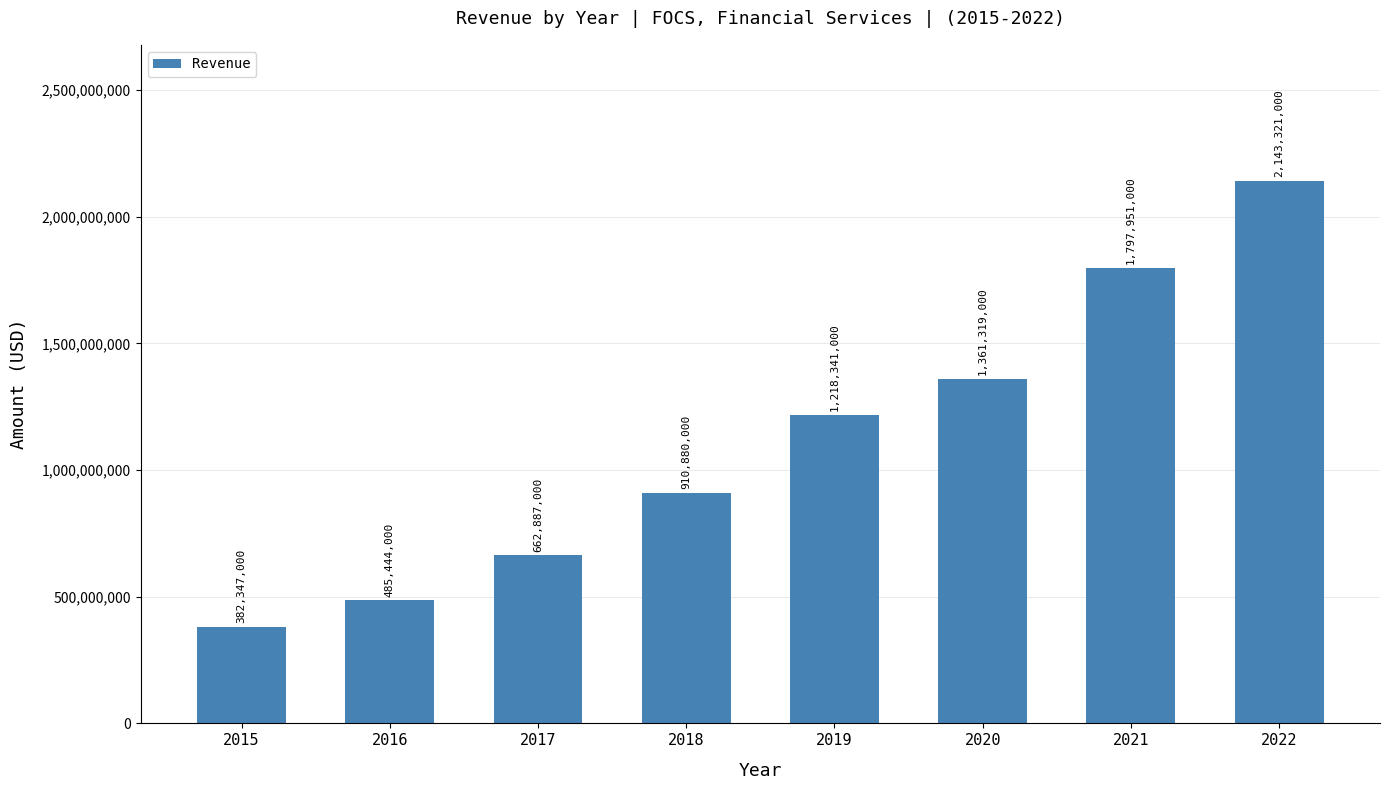

How many categories are shown in the chart?

8